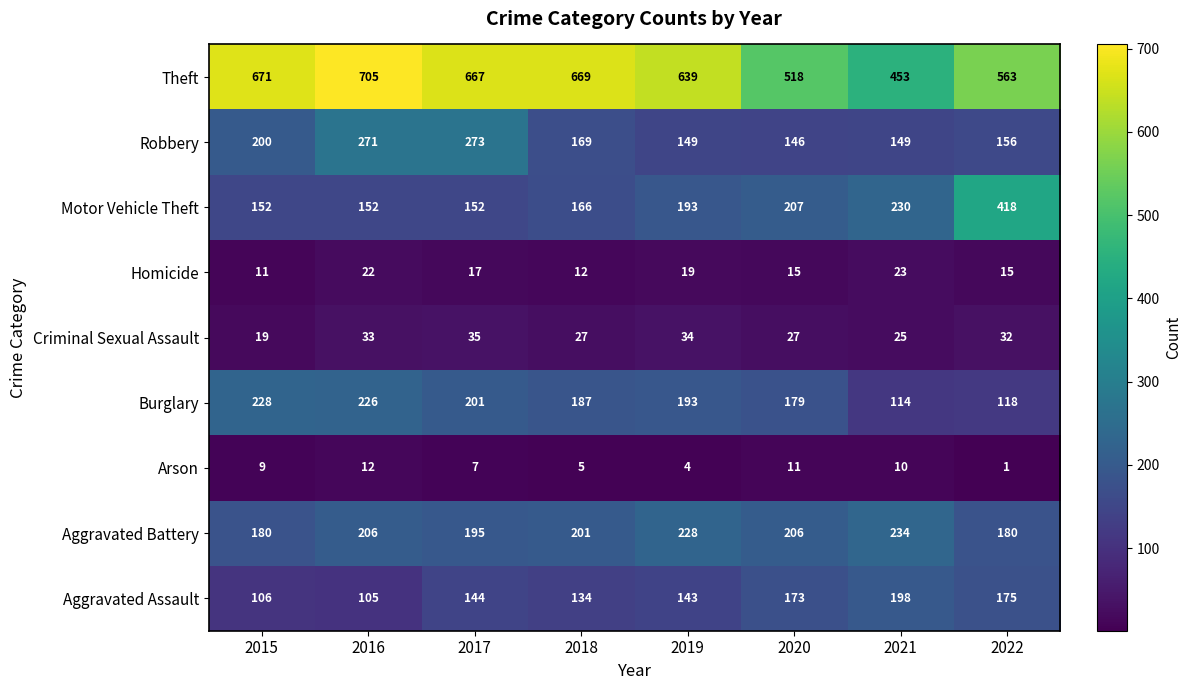

Is it true that Theft equals 671 at 2015?

True